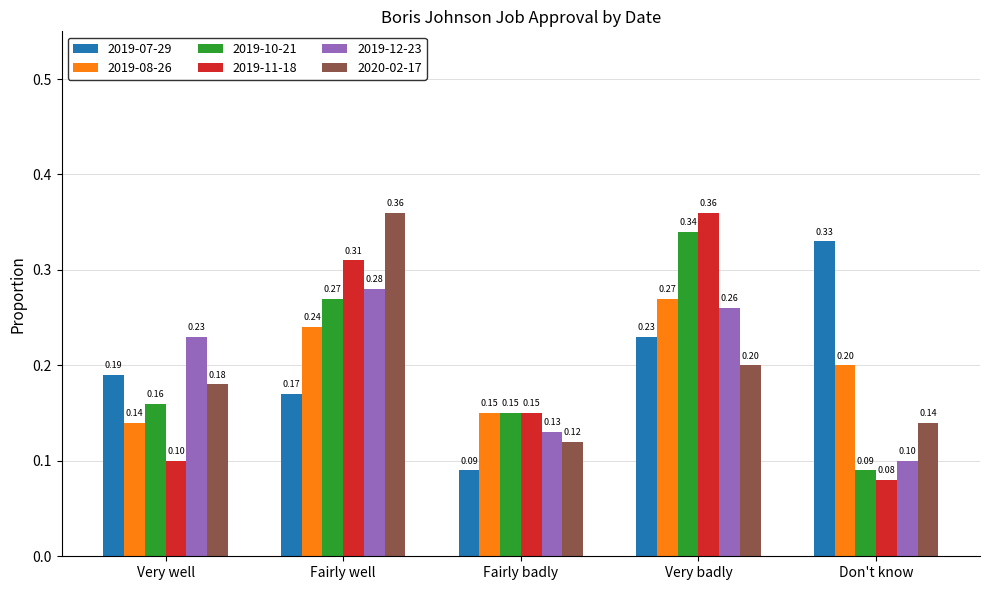

What is the difference between the second highest and second lowest values in the 2019-07-29 series?

0.1